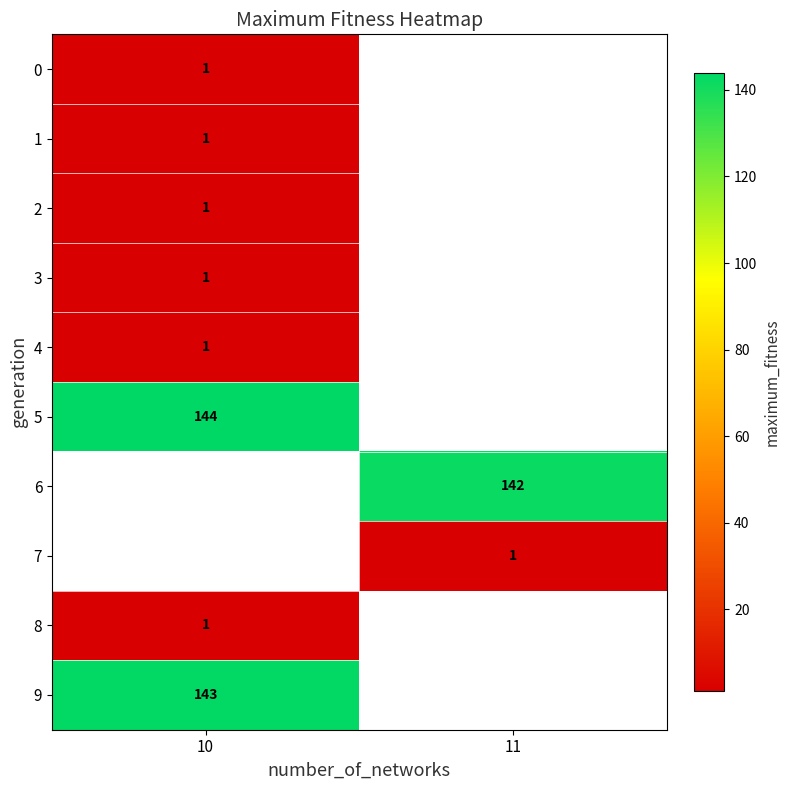

True or false: 4 has a value of 1 at 10.

True